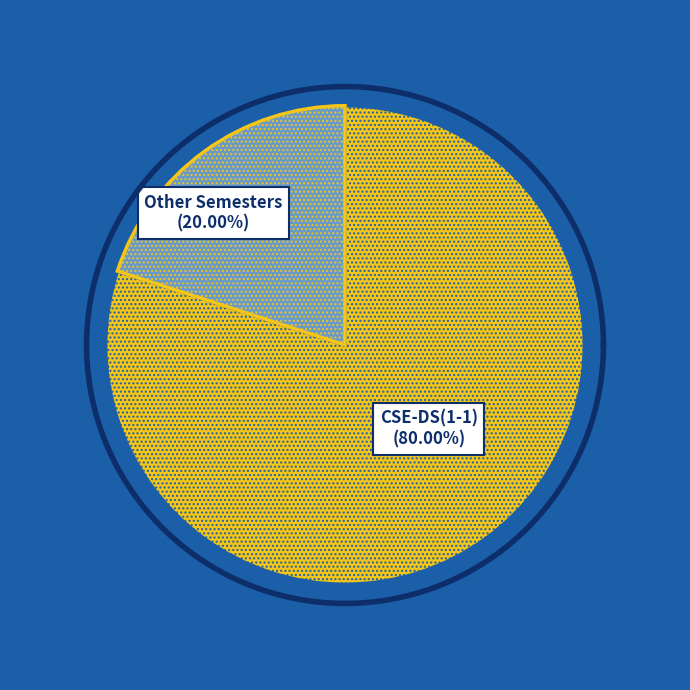

What portion of the pie excludes CSE-DS(3-2)?

100.0%